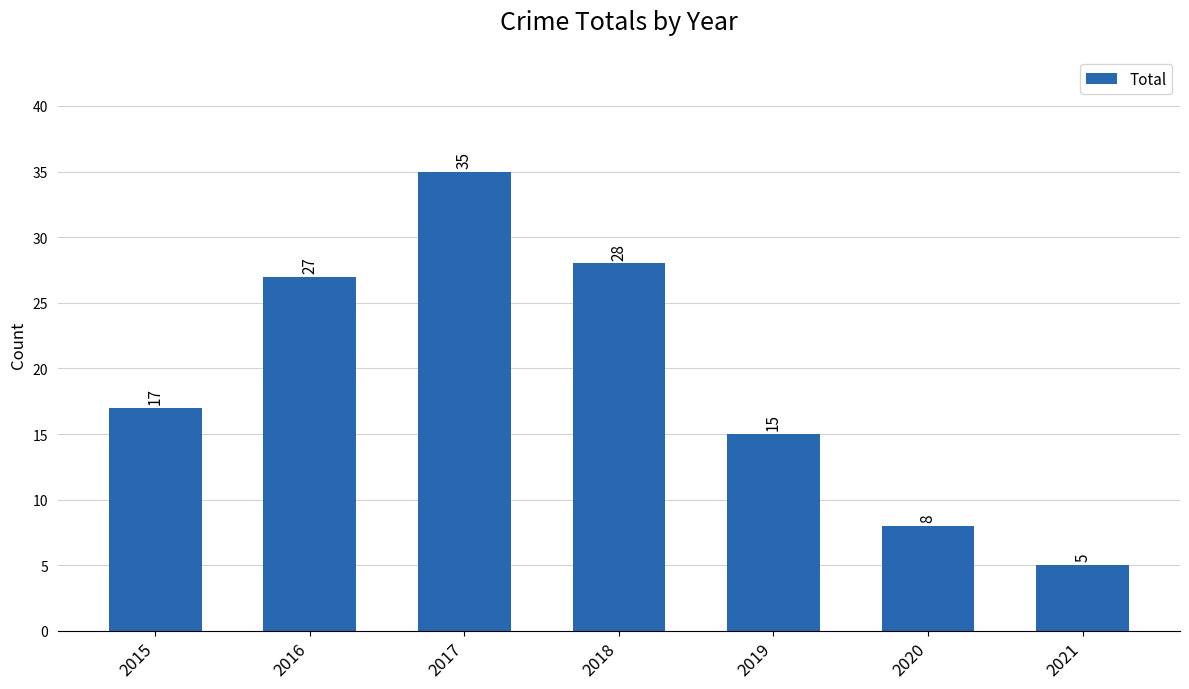

How many bars are there in total?

7